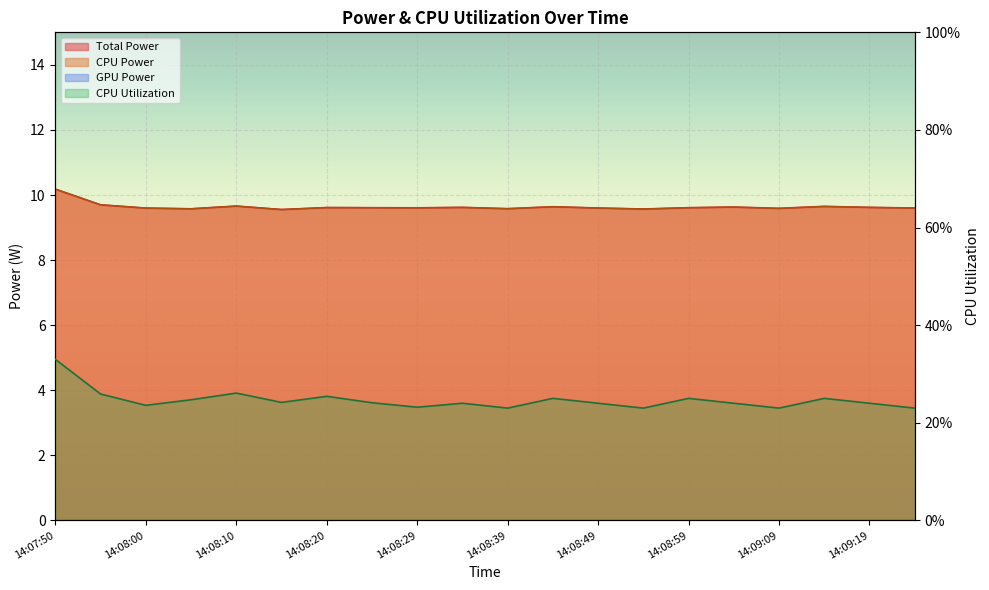

True or false: CPU Power and CPU Utilization intersect in this chart.

False